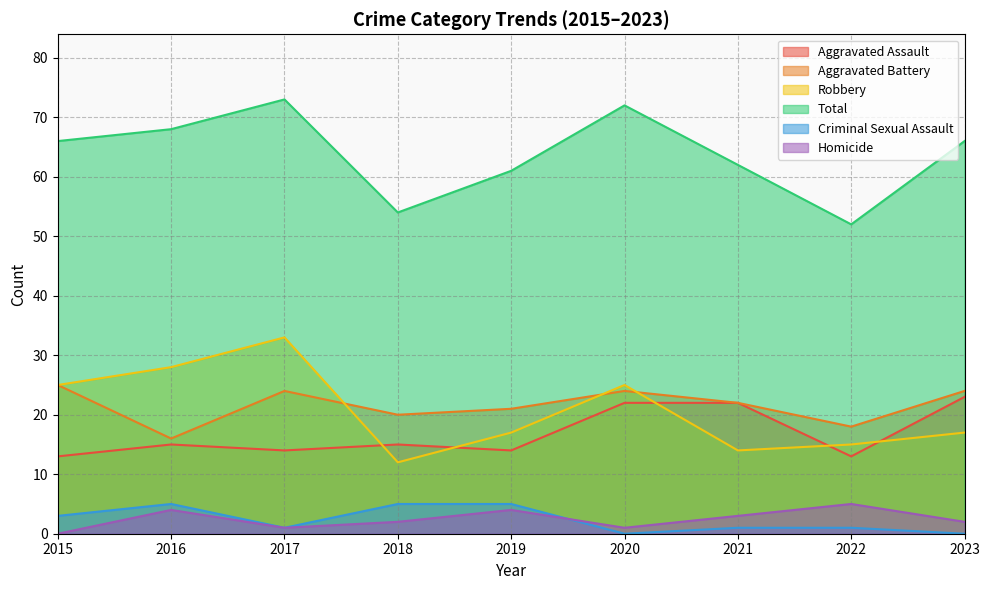

True or false: Robbery and Total intersect in this chart.

False